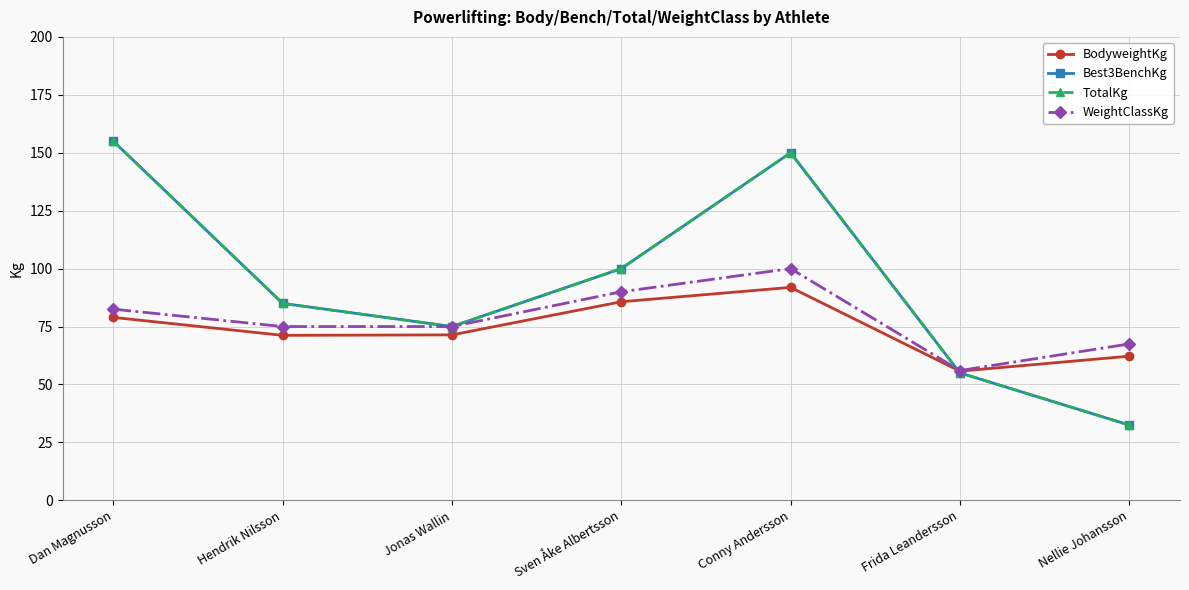

True or false: TotalKg has more than 1 interior local peaks.

False